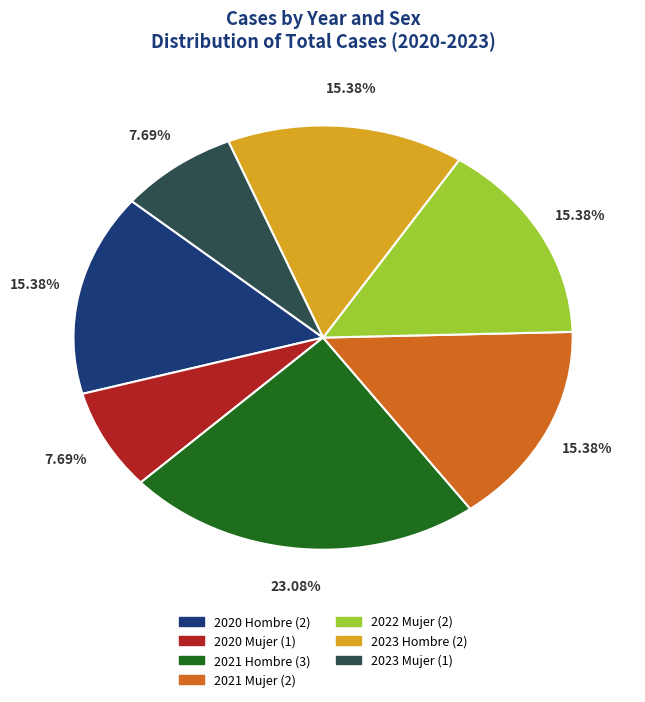

Is there a majority slice in this chart?

No